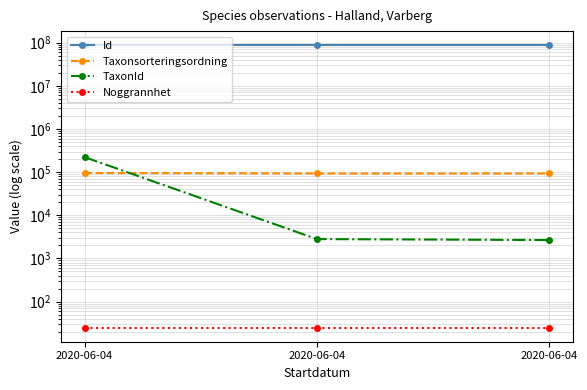

What are all the series names shown in the legend?

Id, Taxonsorteringsordning, TaxonId, Noggrannhet